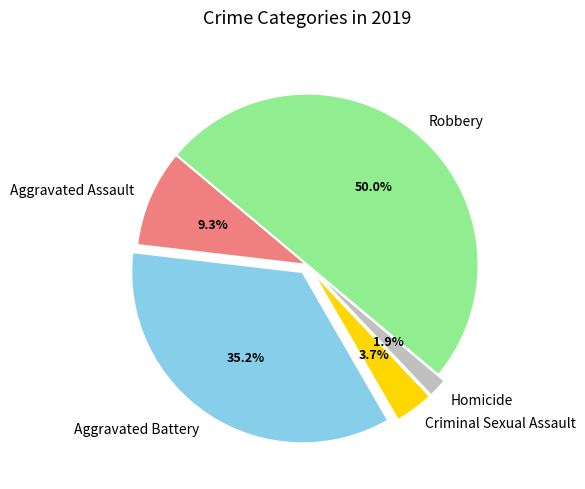

Between Homicide and Criminal Sexual Assault, which is larger?

Criminal Sexual Assault